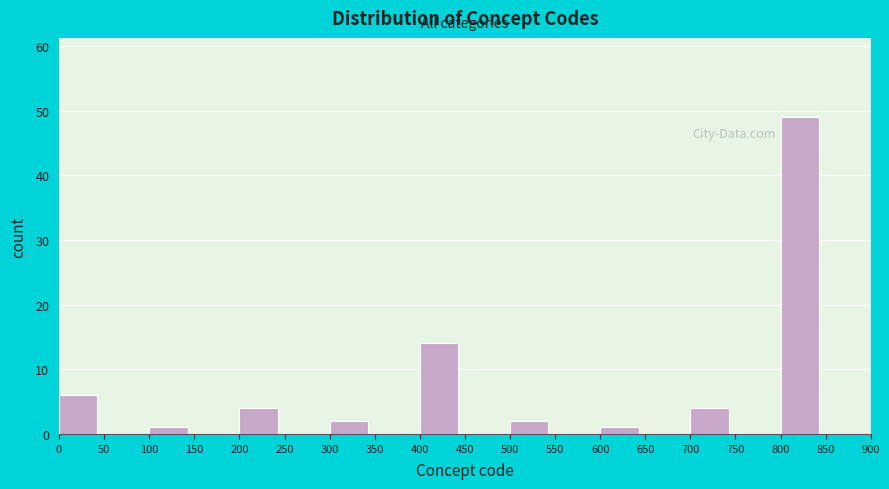

How tall is the bar that spans 700 to 750 on the x-axis? The values are not printed on the chart, so give them approximately, as read against the axis.

4